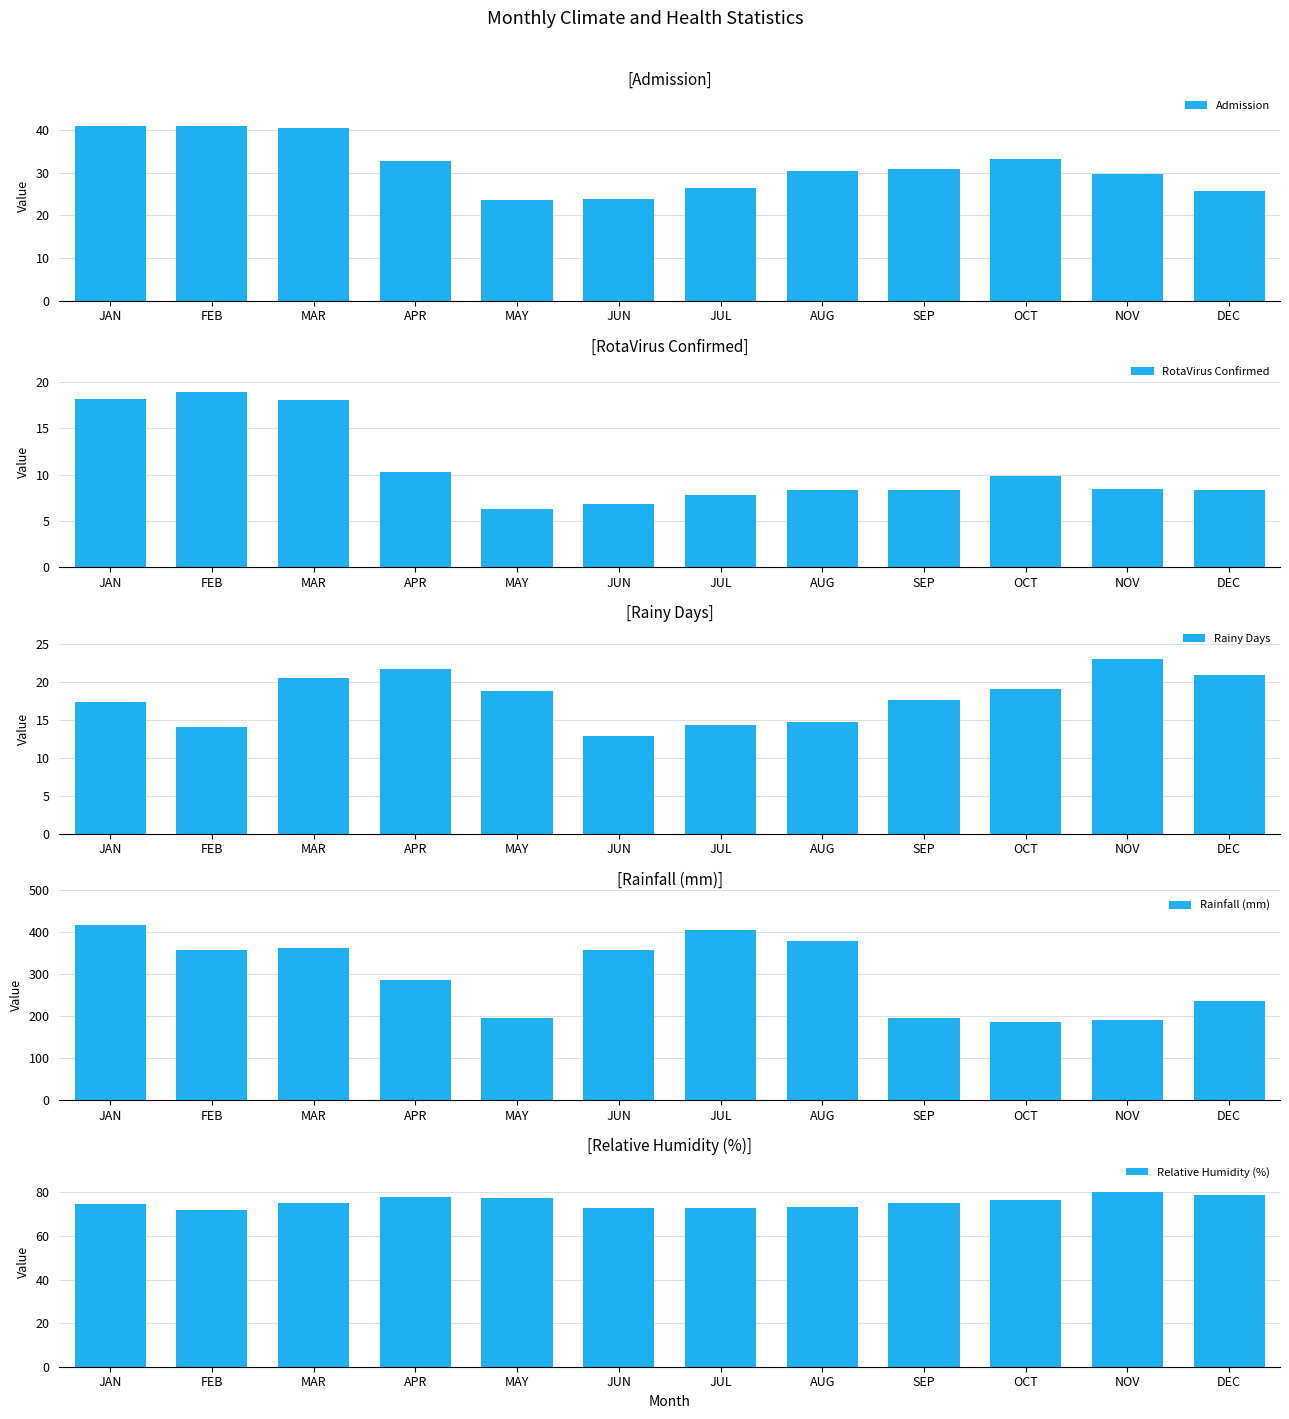

At DEC, list the series in order from smallest to largest.

RotaVirus Confirmed, Rainy Days, Admission, Relative Humidity (%), Rainfall (mm)